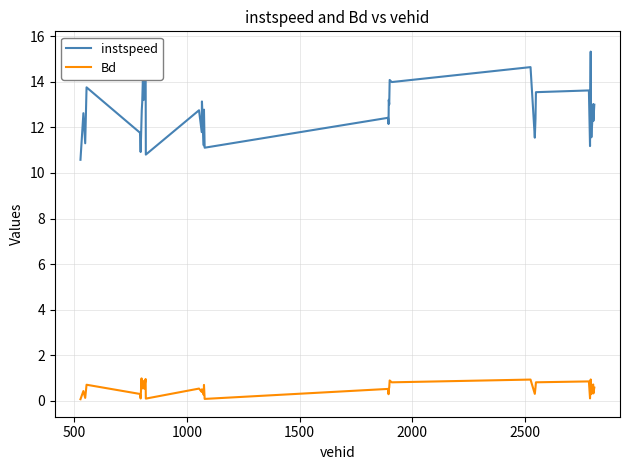

True or false: instspeed has more than 1 interior local peaks.

True